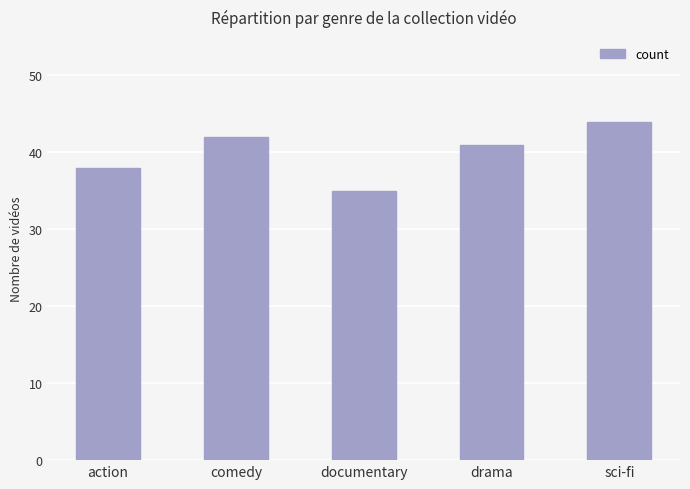

Rank the categories by value from lowest to highest.

documentary, action, drama, comedy, sci-fi